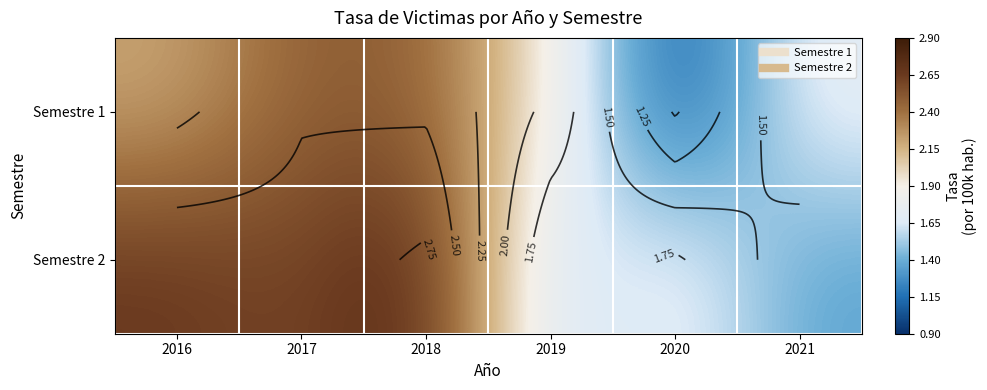

Which series has the largest total across all categories?

Semestre 2